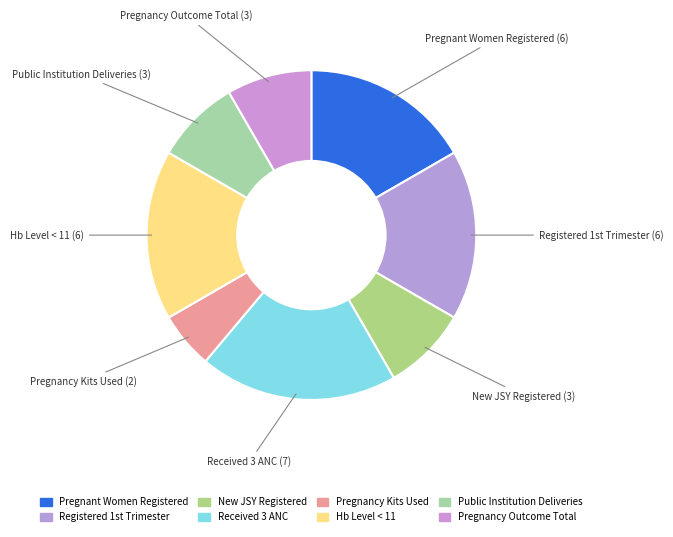

Which category has the biggest portion of the pie?

Number of pregnant women received 3 ANC